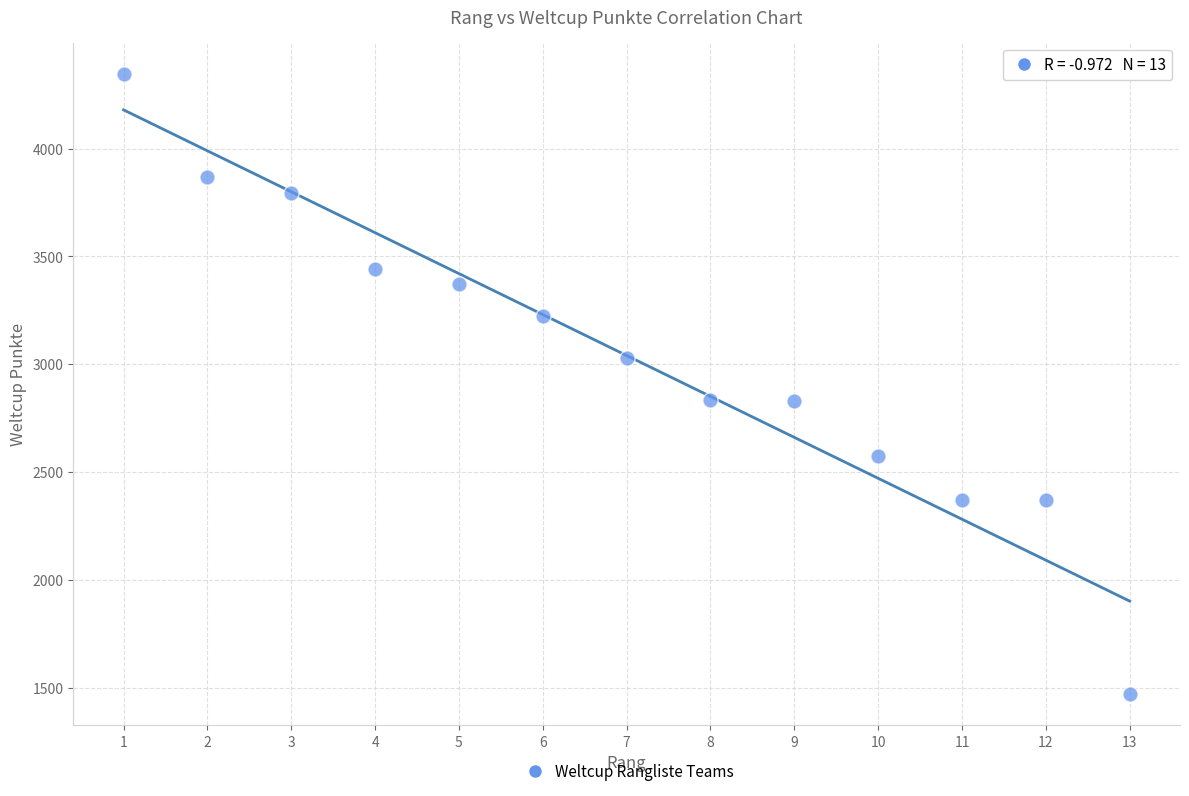

What is the range of X values (max minus min)?

12